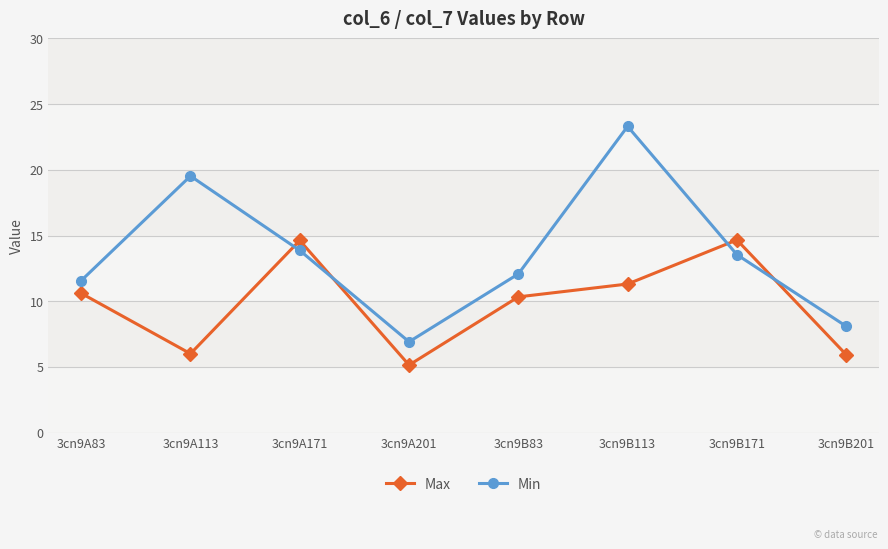

What is the value of the Min point at the 3rd from the left?

13.9